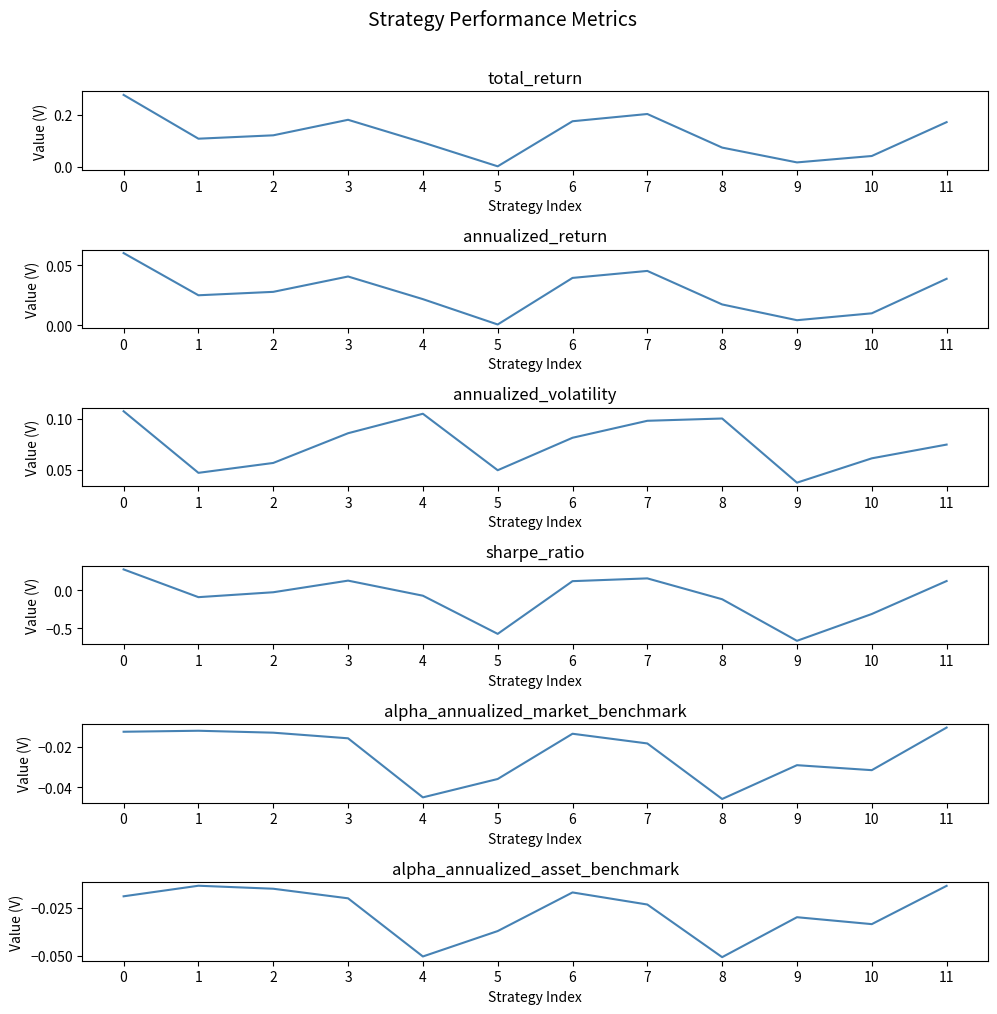

What is the value of the total_return point at the 2nd from the left?

0.1